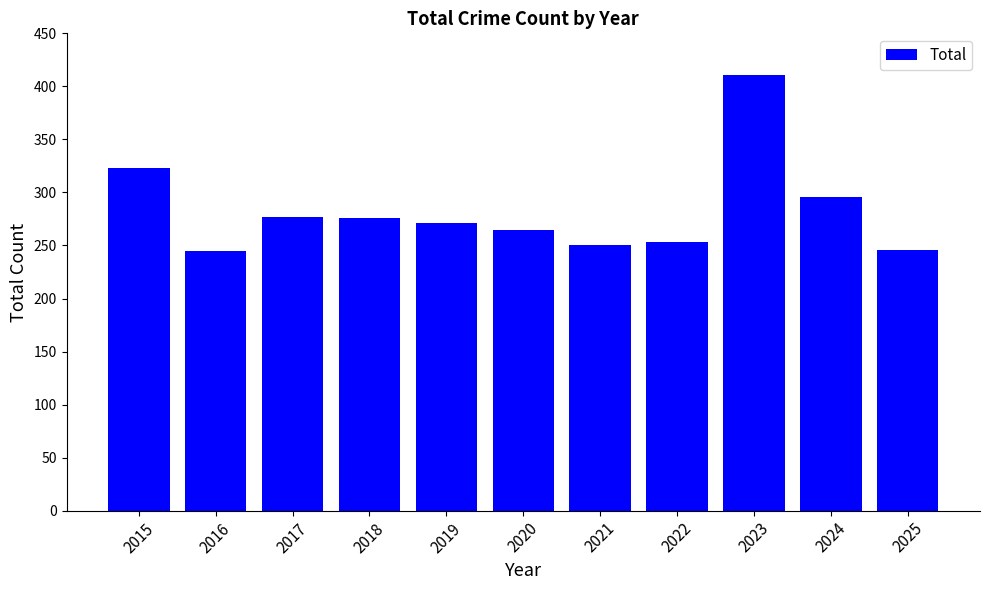

The chart shows a value of 246 at 2025. True or false?

True